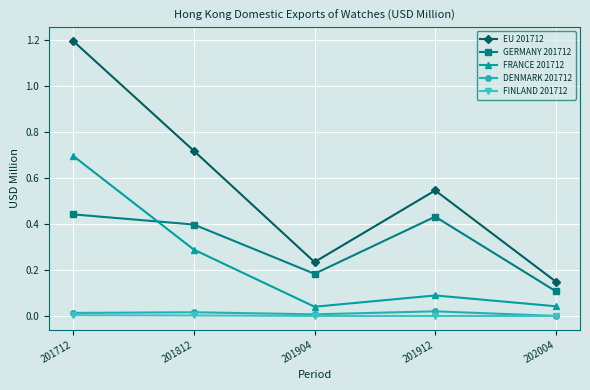

The value of FRANCE 201712 at 201904 is 0.0. True or false?

True